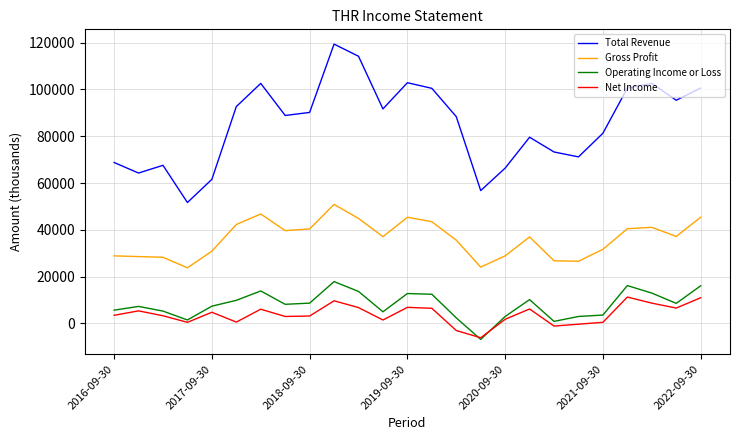

List the series in order of their peak value, highest first.

Total Revenue, Gross Profit, Operating Income or Loss, Net Income